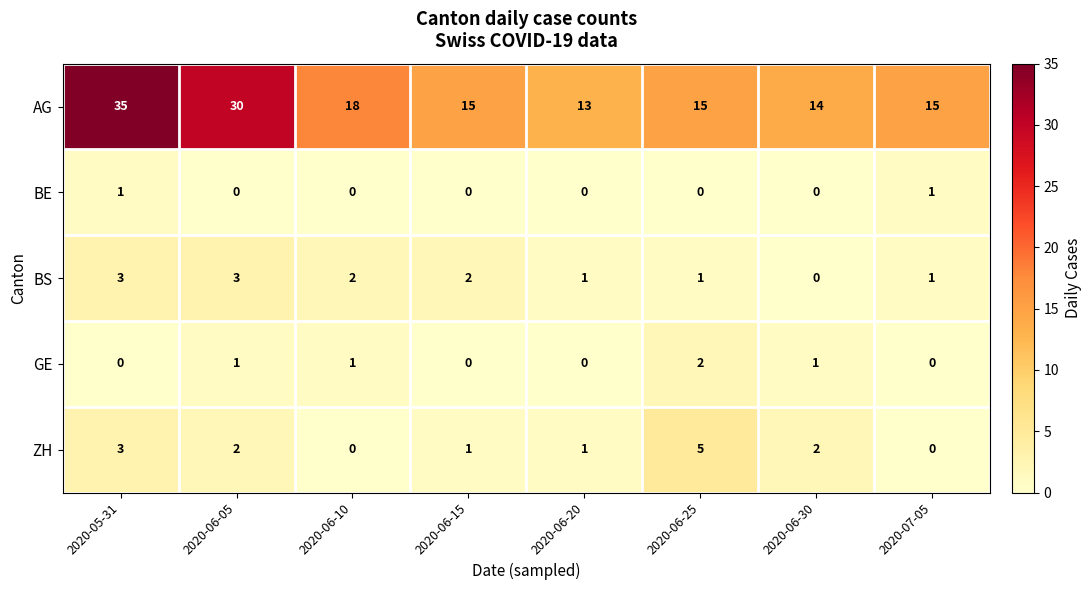

Between 2020-06-05 and 2020-06-15, which series saw the biggest shift?

AG